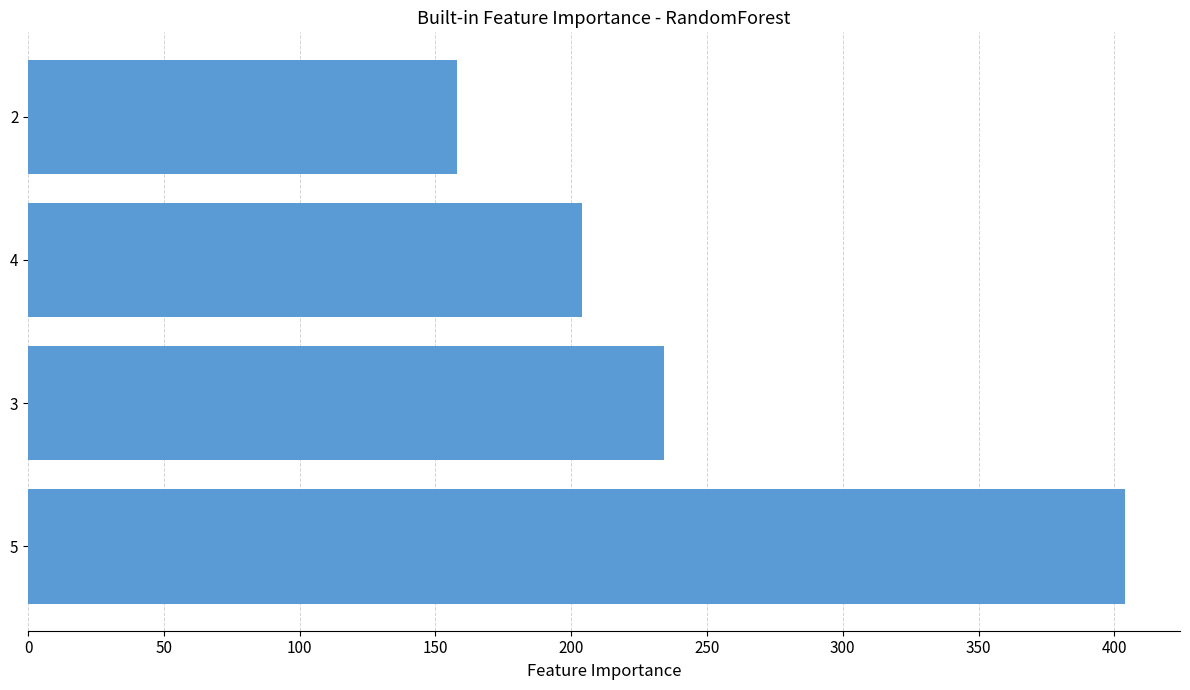

What is the greatest value displayed?

404